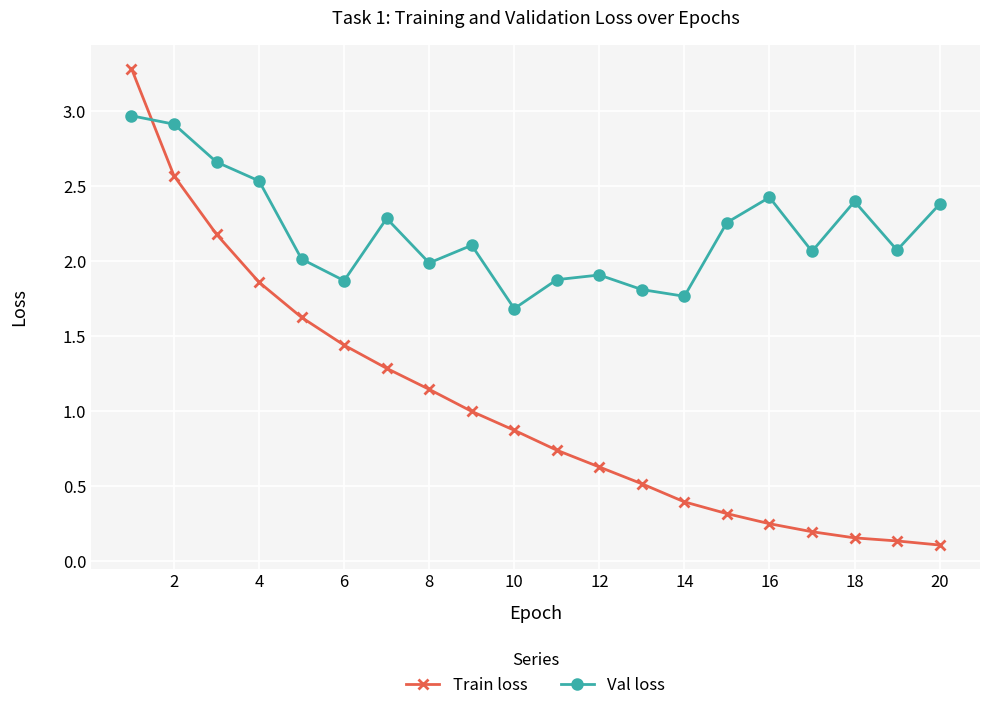

What is the value of the Val loss point at the 17th from the left?

2.1